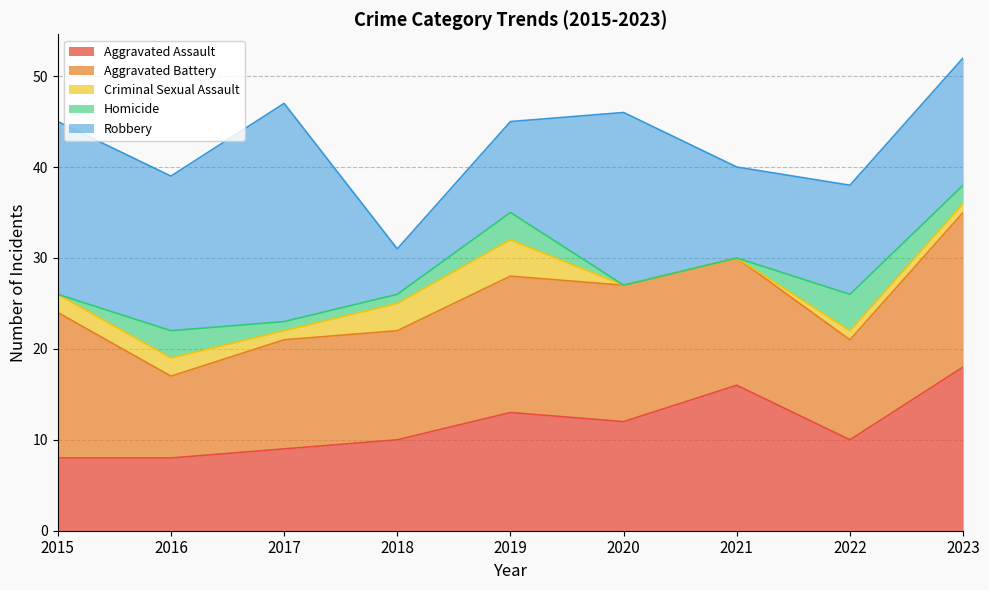

Reading left to right, extract all data points from this chart.

Aggravated Assault: 8	8	9	10	13	12	16	10	18
Aggravated Battery: 16	9	12	12	15	15	14	11	17
Criminal Sexual Assault: 2	2	1	3	4	0	0	1	1
Homicide: 0	3	1	1	3	0	0	4	2
Robbery: 19	17	24	5	10	19	10	12	14